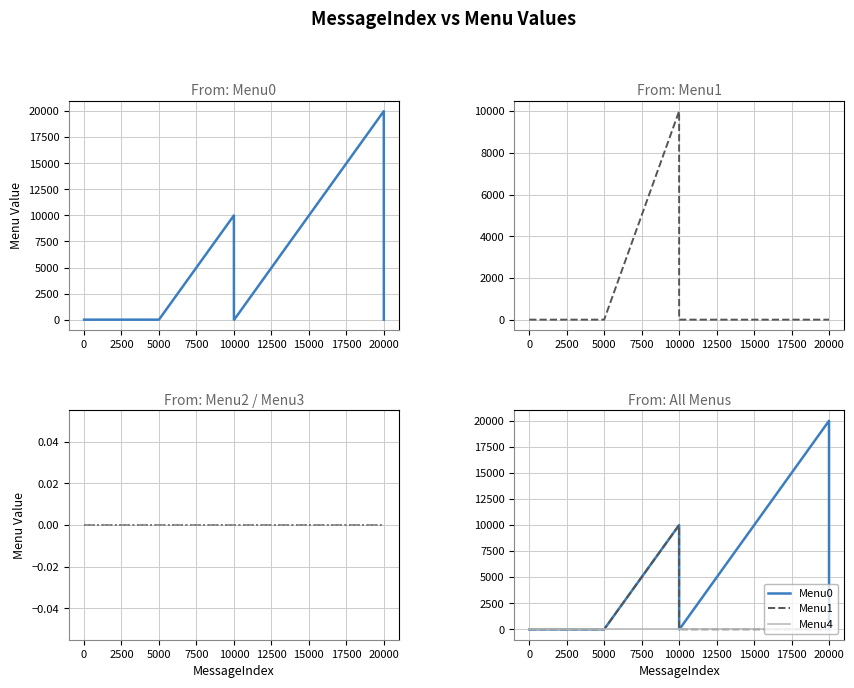

Rank the series by their maximum value, from lowest to highest.

Menu2, Menu3, Menu4, Menu1, Menu0